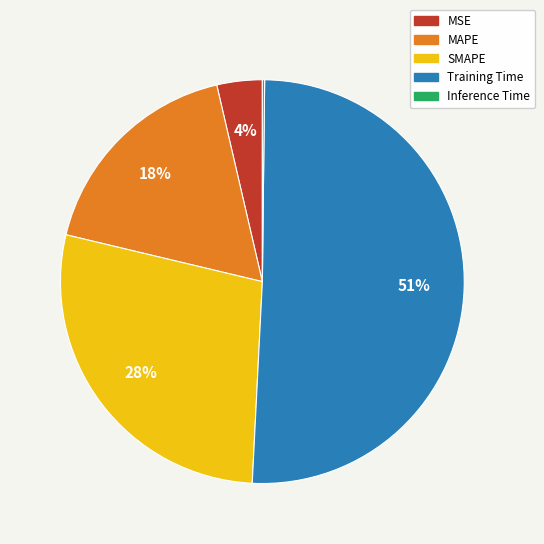

Does Training Time account for over 50% of the chart?

Yes